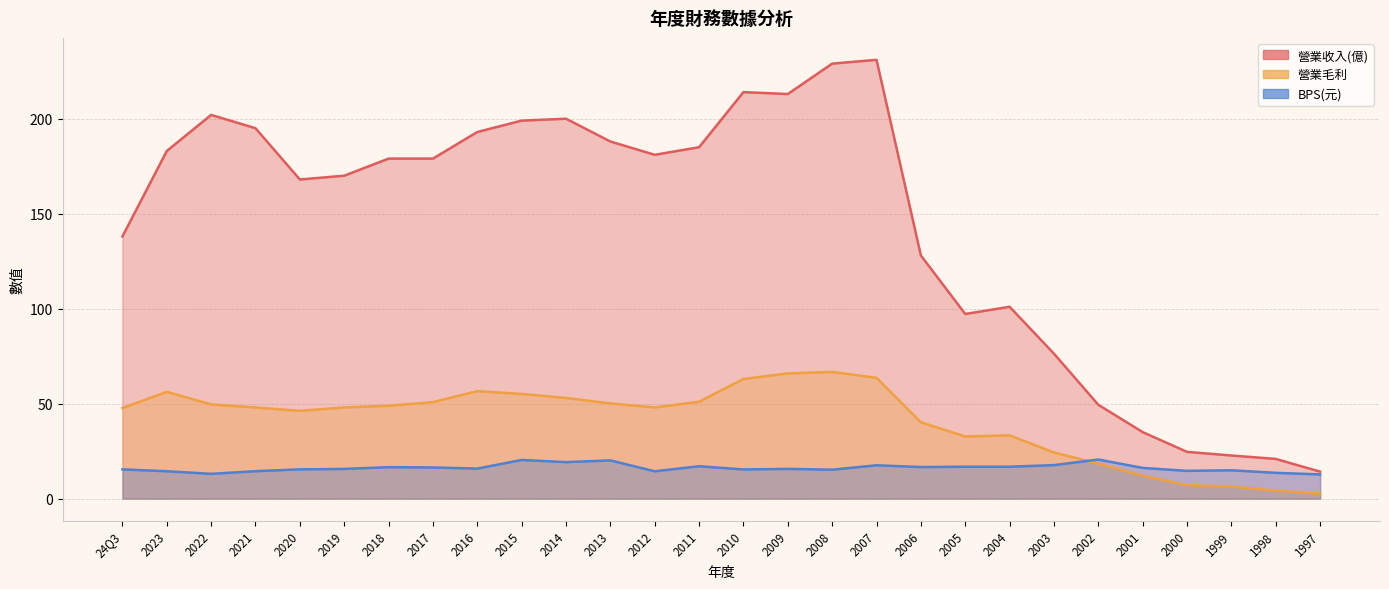

What is the maximum value for BPS(元)?

20.6